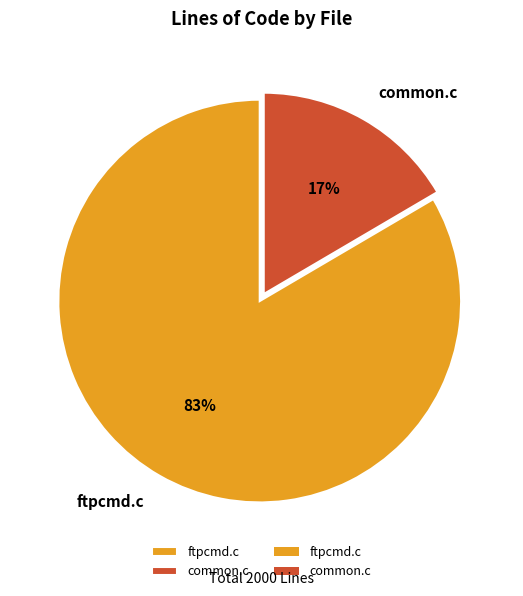

Does common.c represent more than half of the total?

No